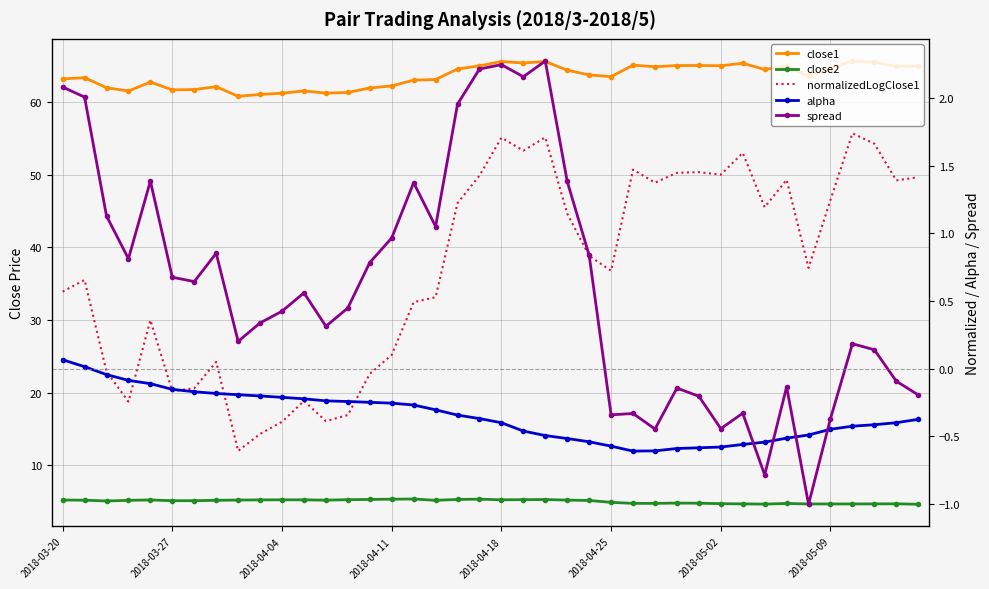

True or false: alpha has a value of 0.0 at 2018-03-27.

False